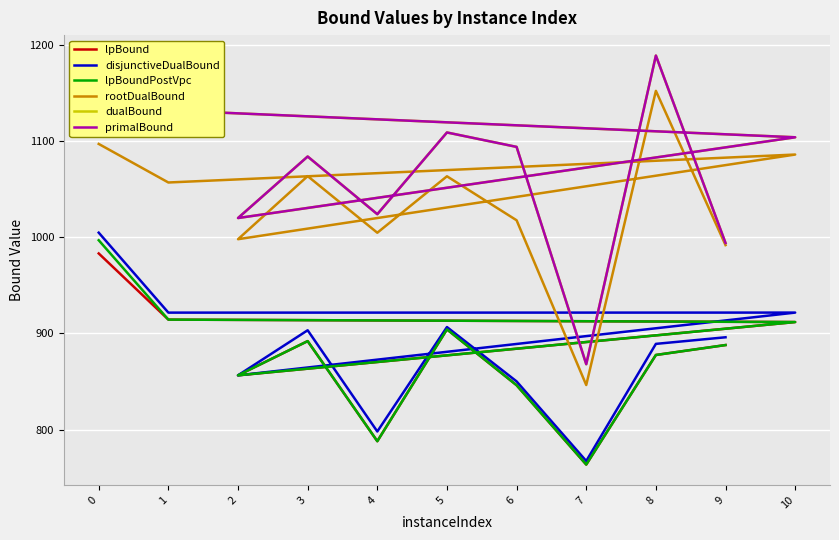

Reading right to left, transcribe all the data shown in this chart.

lpBound: 887.9	877.6	763.6	846.1	904.2	787.9	892.0	856.4	911.8	914.4	983.2
disjunctiveDualBound: 896.0	889.1	767.3	850.1	906.6	798.0	903.3	856.4	921.7	921.6	1004.8
lpBoundPostVpc: 887.9	877.6	763.6	846.1	904.2	787.9	892.0	856.4	911.8	914.4	996.9
rootDualBound: 991.9	1152.3	846.3	1017.7	1063.4	1004.7	1063.6	998.0	1086.0	1057.0	1097.1
dualBound: 994.0	1189.0	868.0	1094.0	1109.0	1024.0	1084.0	1020.0	1104.0	1132.0	1158.0
primalBound: 994.0	1189.0	868.0	1094.0	1109.0	1024.0	1084.0	1020.0	1104.0	1132.0	1158.0